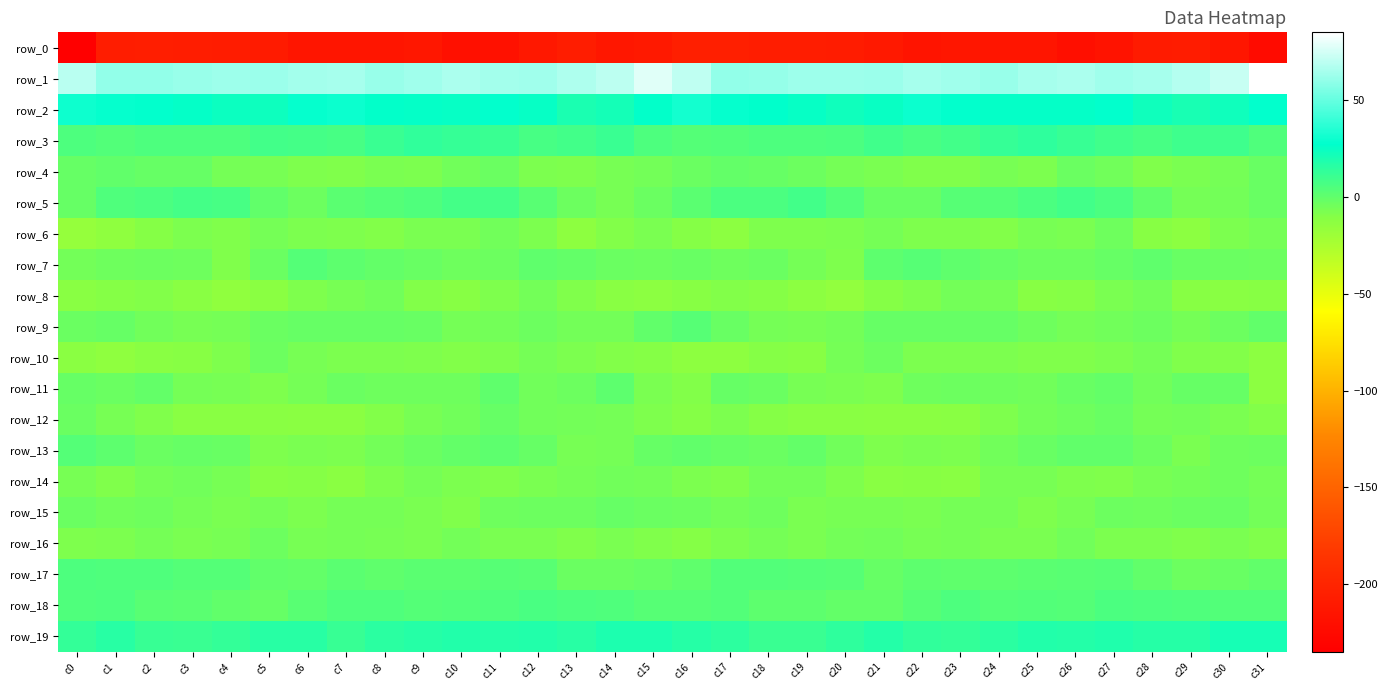

What is the approximate value of row_3 at c26?

11.7